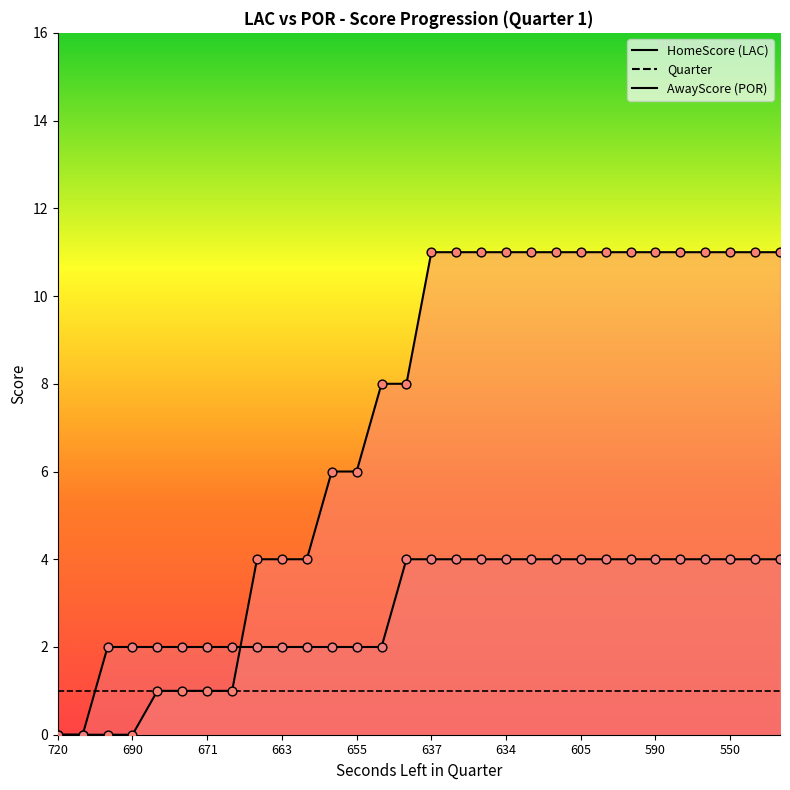

At how many categories does at least one series exceed 0?

28